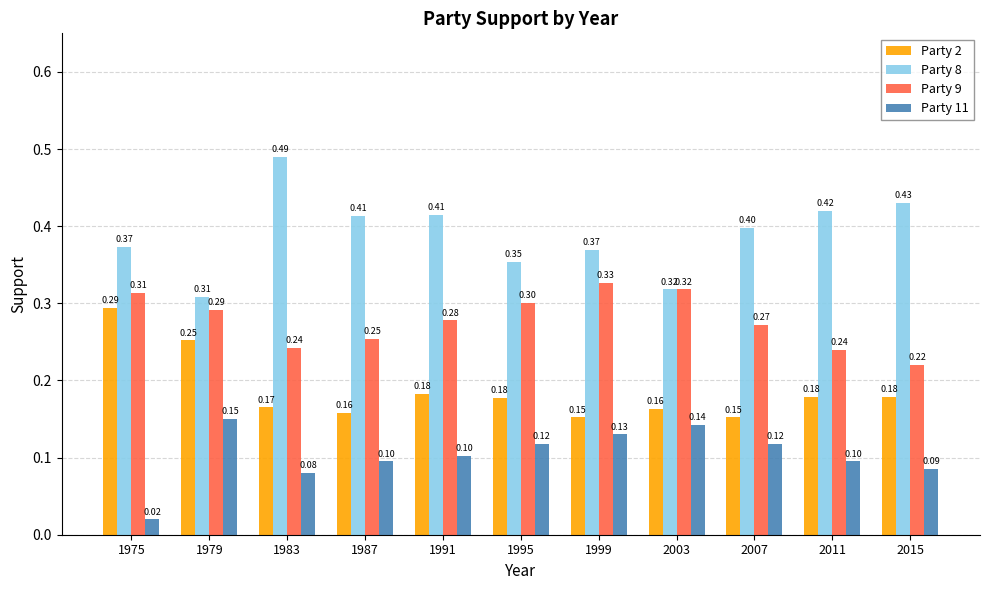

What is the highest value of the Party 2 series?

0.3